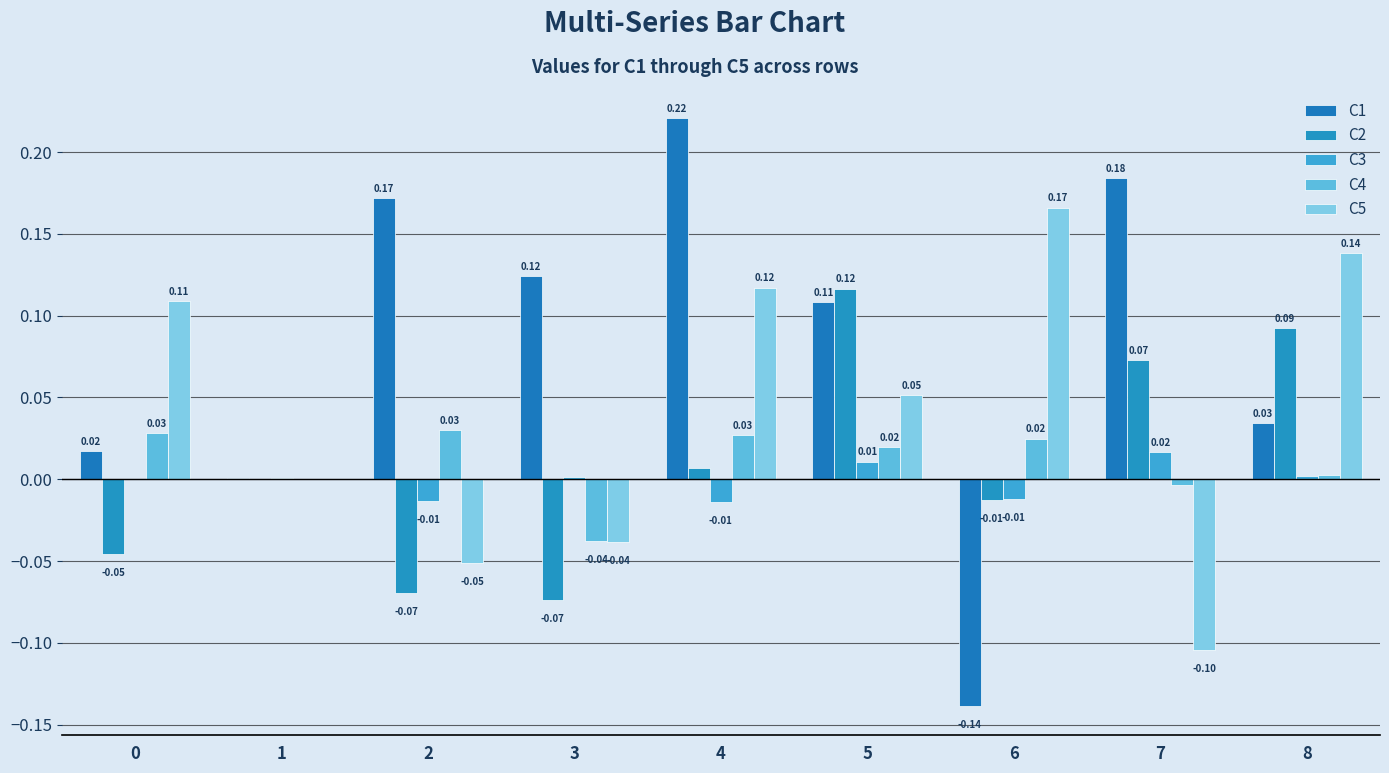

At which category is the sum across all series the highest?

4